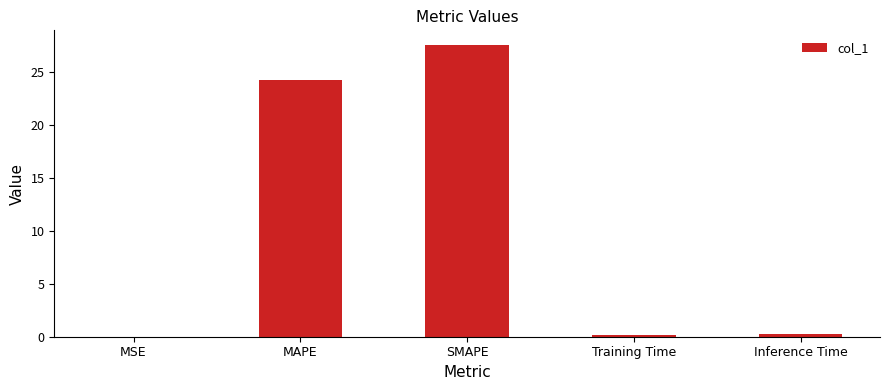

At which category does the chart reach its peak across all series?

SMAPE